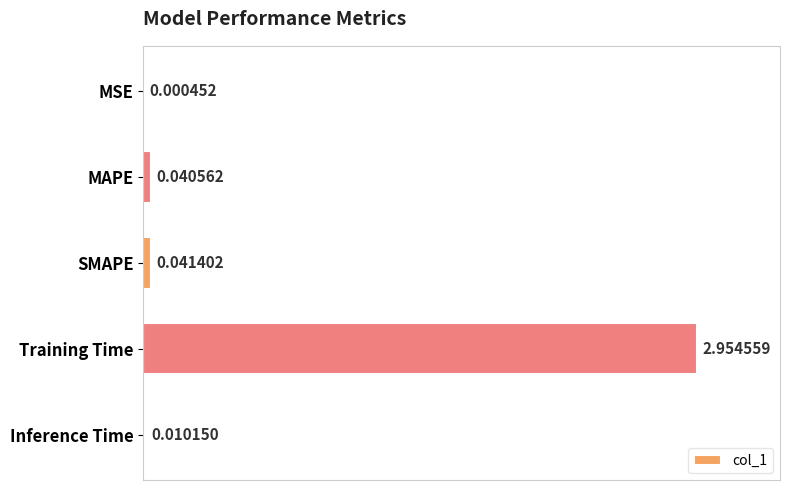

Which has a higher value, MSE or MAPE?

MAPE